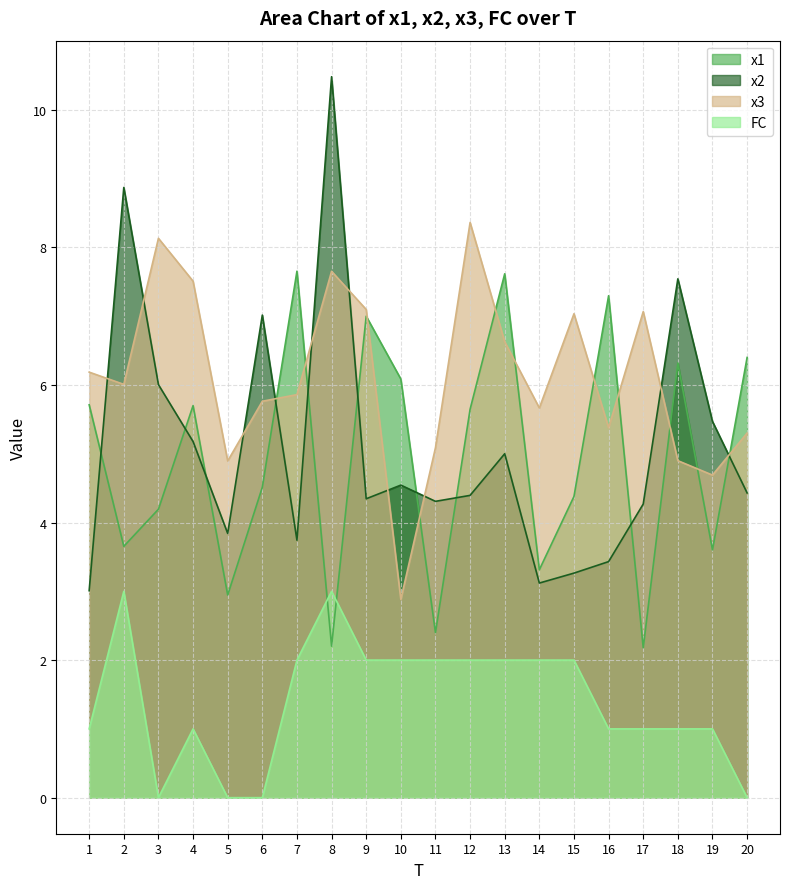

Which series has the widest spread of values?

x2